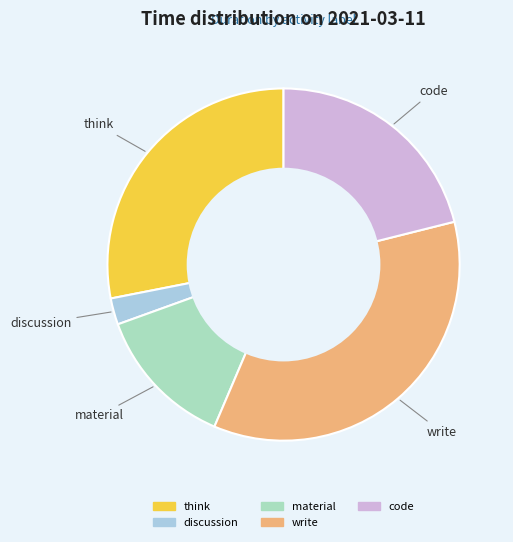

Is it true that code is 21% of the pie?

True